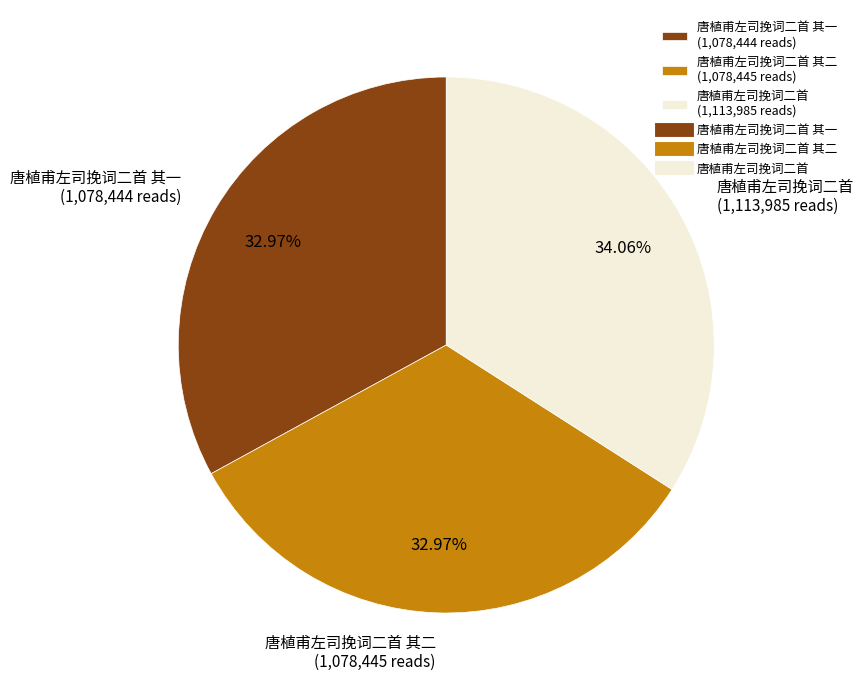

Count the number of slices in the pie.

3